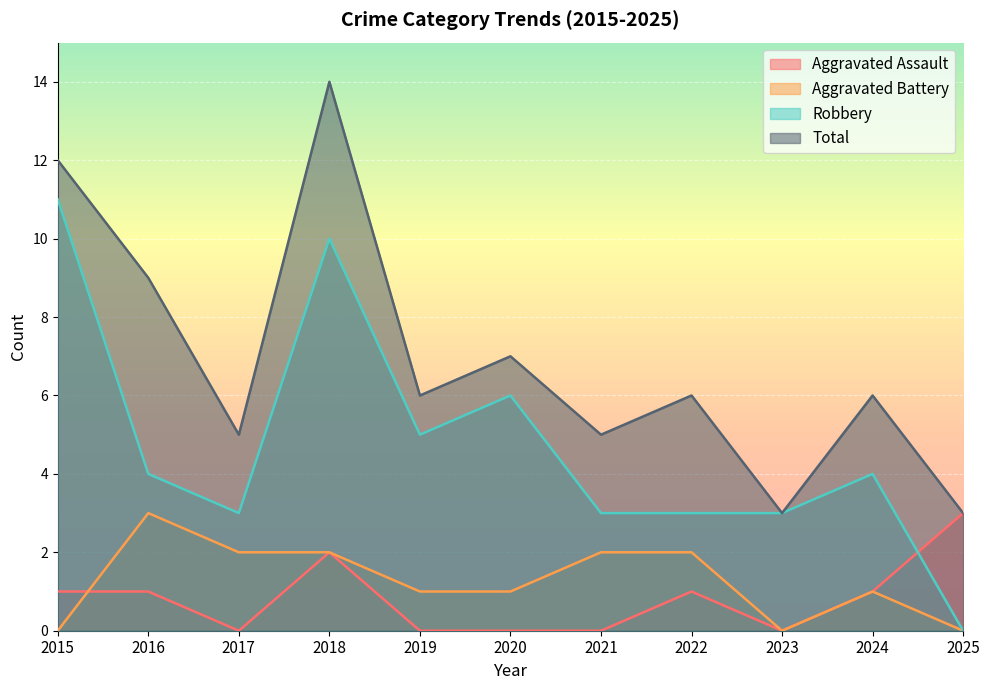

What is the sum of the Robbery values at 2018 and 2025?

10